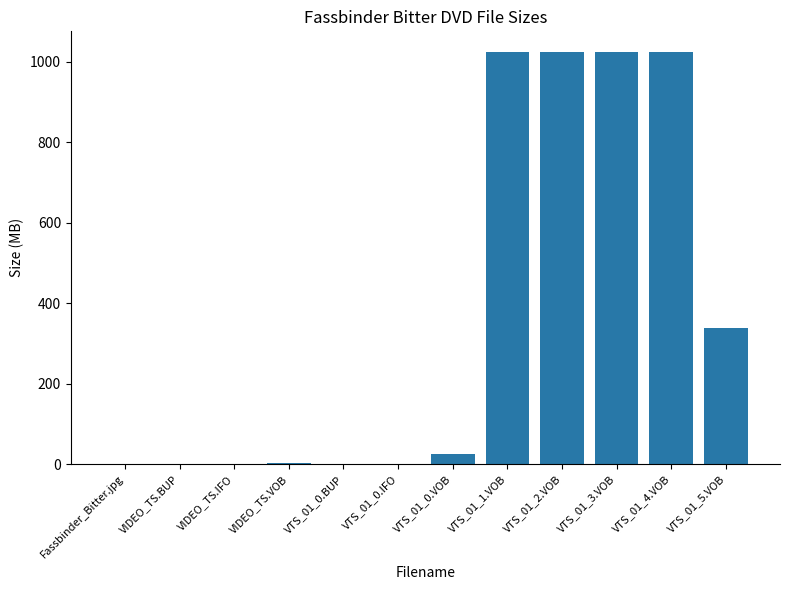

What is the maximum value shown in the chart?

1024.0